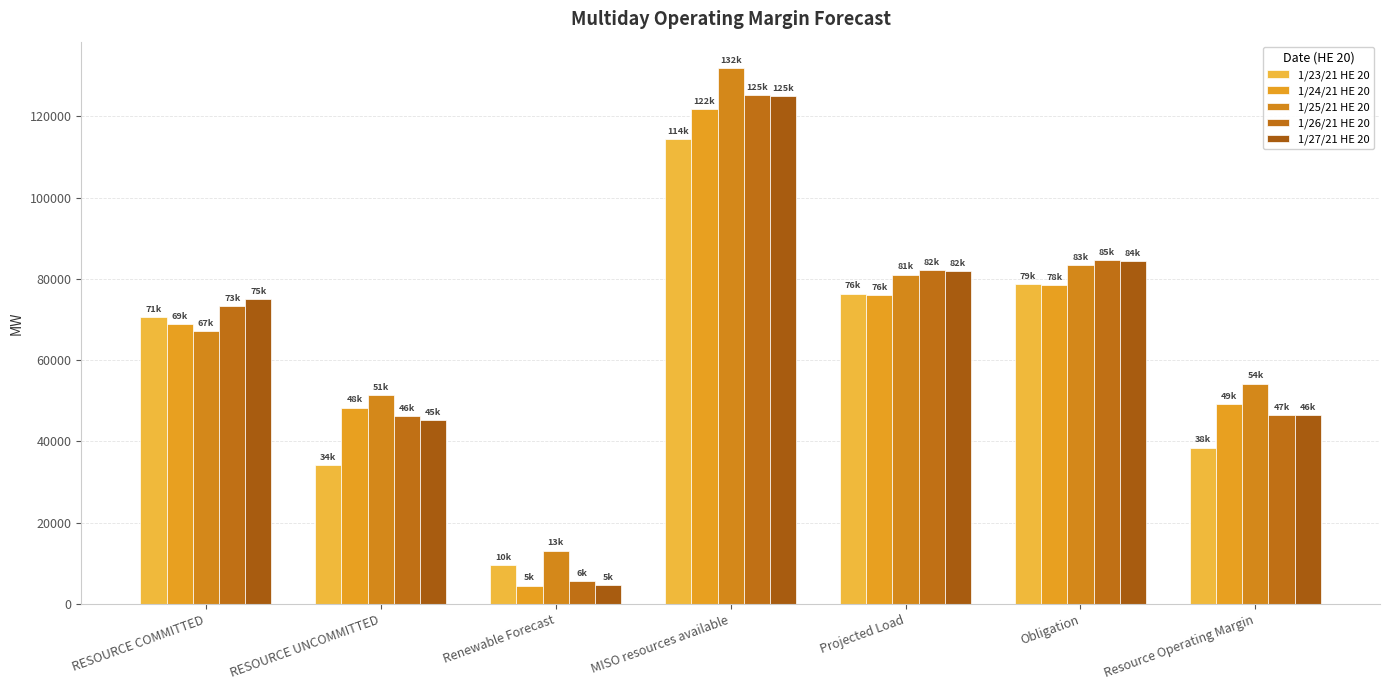

Between Obligation and Projected Load, which is larger?

Obligation